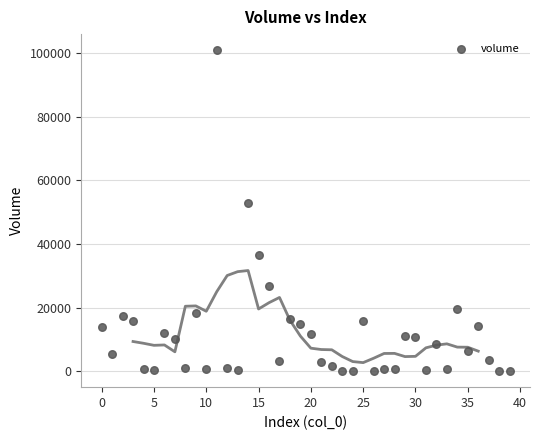

What Y value in the scatter plot is closest to 50467?

52952.9